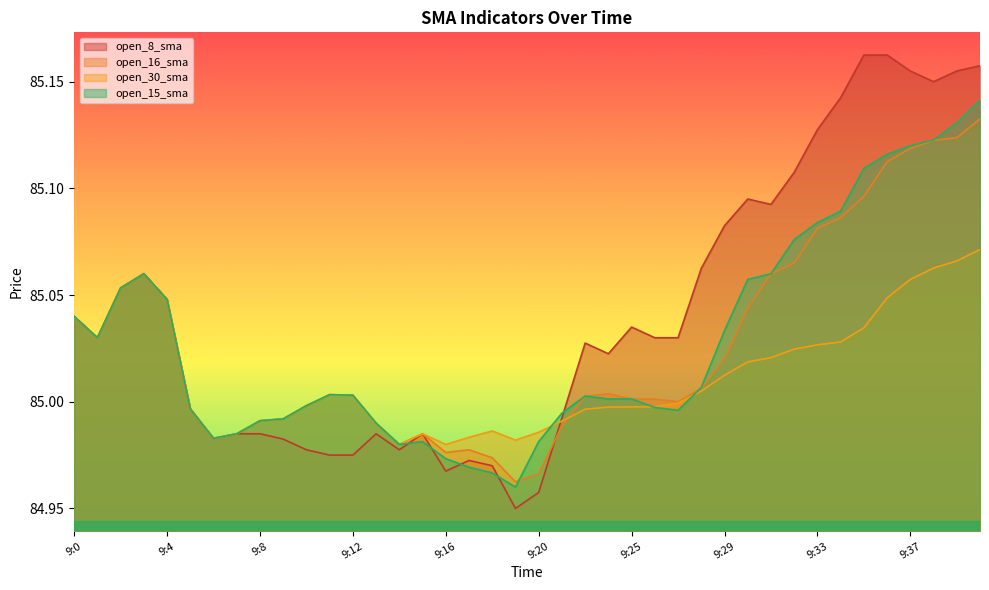

Reading left to right, what are all the values shown in this chart?

open_8_sma: 85.0	85.0	85.1	85.1	85.0	85.0	85.0	85.0	85.0	85.0	85.0	85.0	85.0	85.0	85.0	85.0	85.0	85.0	85.0	85.0	85.0	85.0	85.0	85.0	85.0	85.0	85.0	85.1	85.1	85.1	85.1	85.1	85.1	85.1	85.2	85.2	85.2	85.1	85.2	85.2
open_16_sma: 85.0	85.0	85.1	85.1	85.0	85.0	85.0	85.0	85.0	85.0	85.0	85.0	85.0	85.0	85.0	85.0	85.0	85.0	85.0	85.0	85.0	85.0	85.0	85.0	85.0	85.0	85.0	85.0	85.0	85.0	85.1	85.1	85.1	85.1	85.1	85.1	85.1	85.1	85.1	85.1
open_30_sma: 85.0	85.0	85.1	85.1	85.0	85.0	85.0	85.0	85.0	85.0	85.0	85.0	85.0	85.0	85.0	85.0	85.0	85.0	85.0	85.0	85.0	85.0	85.0	85.0	85.0	85.0	85.0	85.0	85.0	85.0	85.0	85.0	85.0	85.0	85.0	85.0	85.1	85.1	85.1	85.1
open_15_sma: 85.0	85.0	85.1	85.1	85.0	85.0	85.0	85.0	85.0	85.0	85.0	85.0	85.0	85.0	85.0	85.0	85.0	85.0	85.0	85.0	85.0	85.0	85.0	85.0	85.0	85.0	85.0	85.0	85.0	85.1	85.1	85.1	85.1	85.1	85.1	85.1	85.1	85.1	85.1	85.1